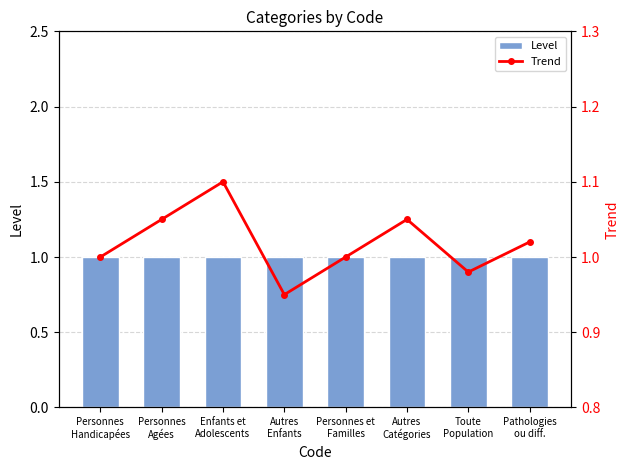

Rank the series by their average value, from lowest to highest.

Level, Trend